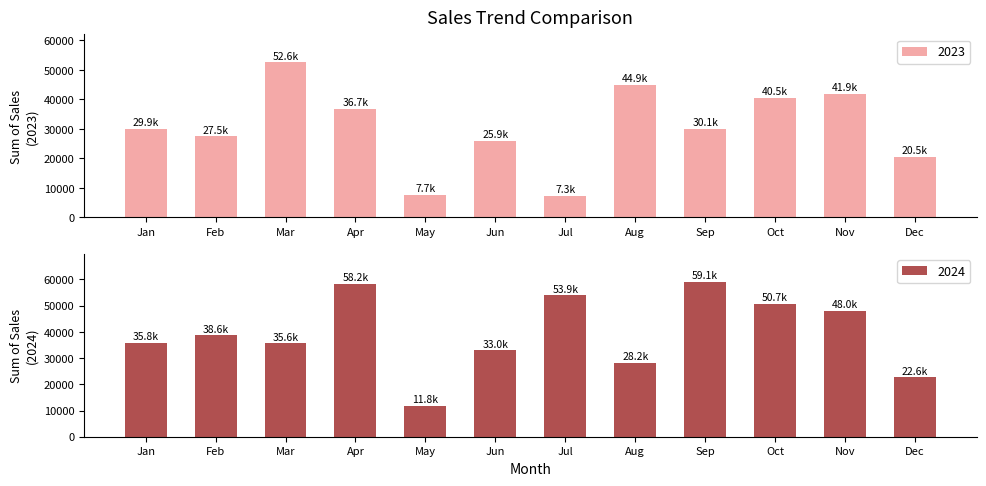

Rank the series by their maximum value, from highest to lowest.

2024, 2023